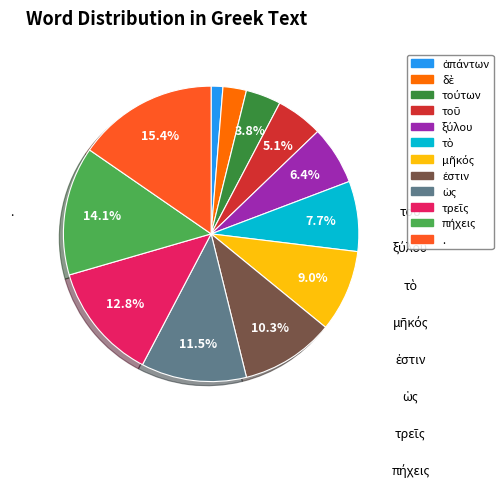

True or false: δὲ accounts for 3% of the total.

True